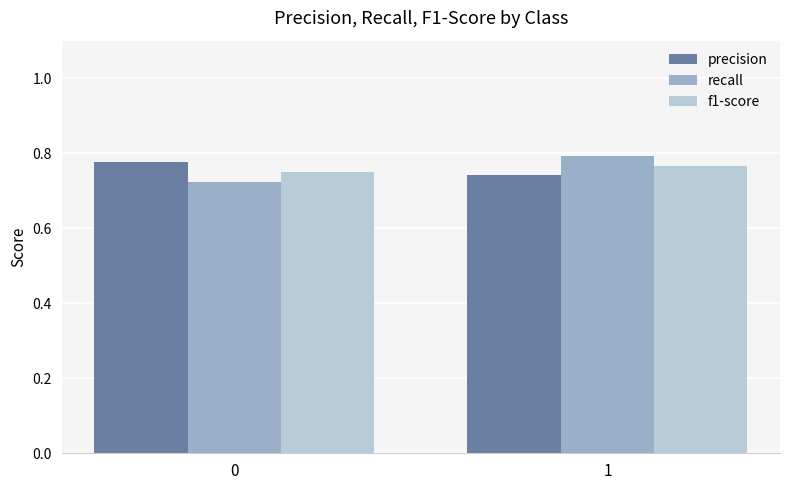

What is the sum of the recall values at 0 and 1?

1.5